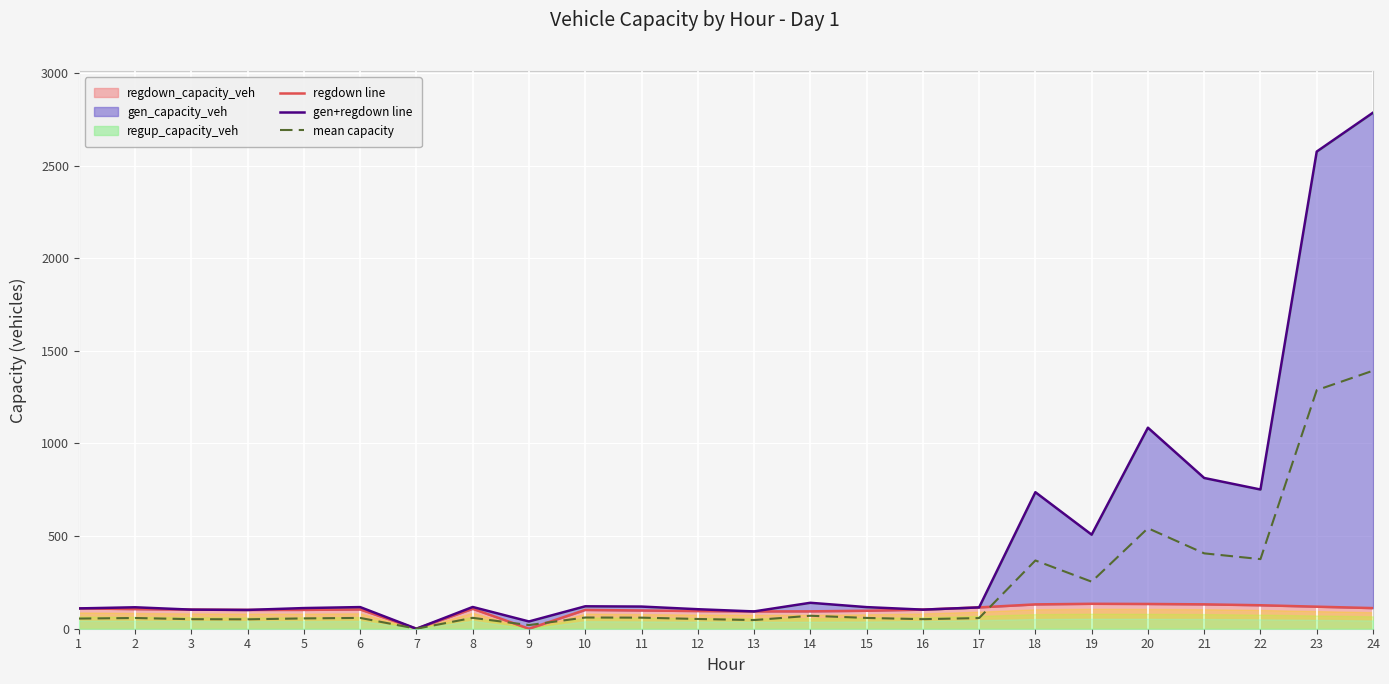

Is the value of regdown line at 3 greater than the value of mean capacity at 18?

No